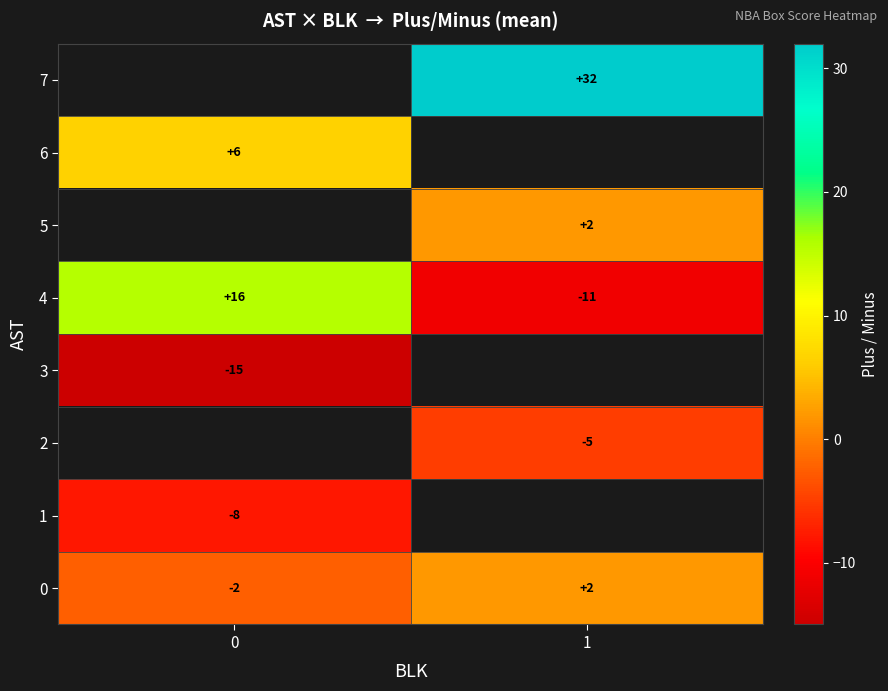

The 1 series shows -12.8 at 0. True or false?

False